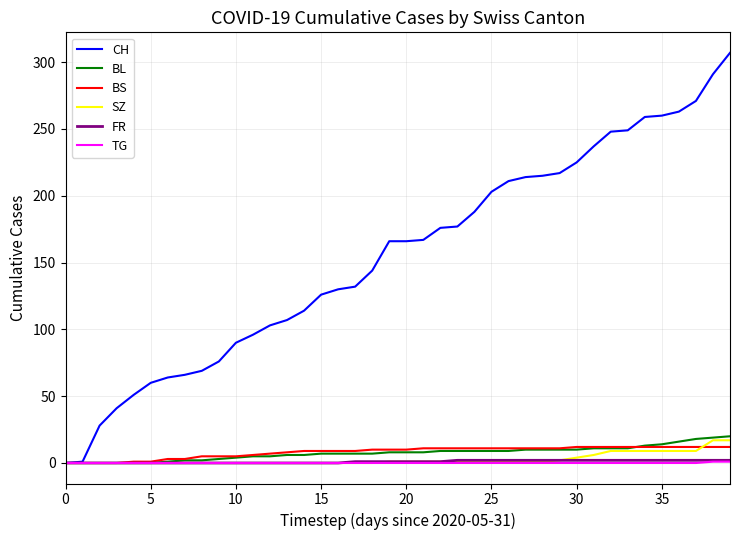

Which series has the widest spread of values?

CH